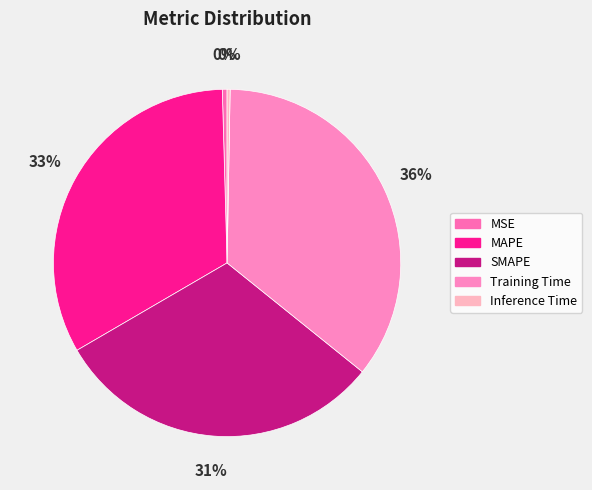

How many slices are in this pie chart?

5